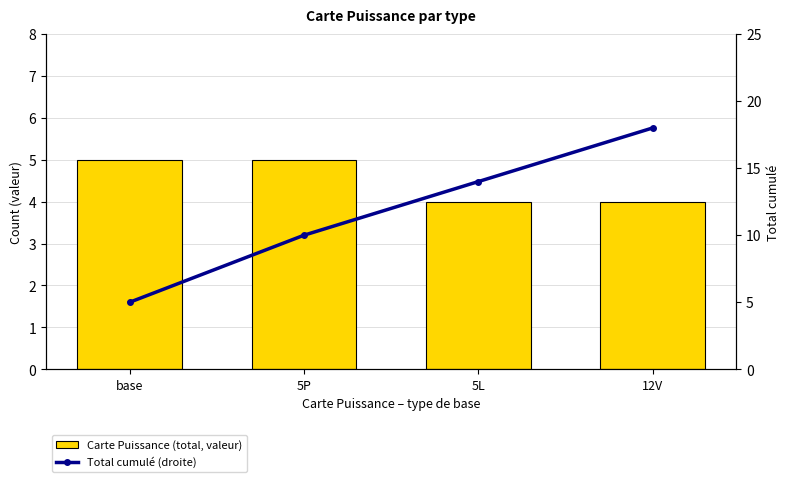

Reading right to left, what are all the values shown in this chart?

Carte Puissance (total, valeur): 12V=4	5L=4	5P=5	base=5
Total cumulé (droite): 12V=18	5L=14	5P=10	base=5